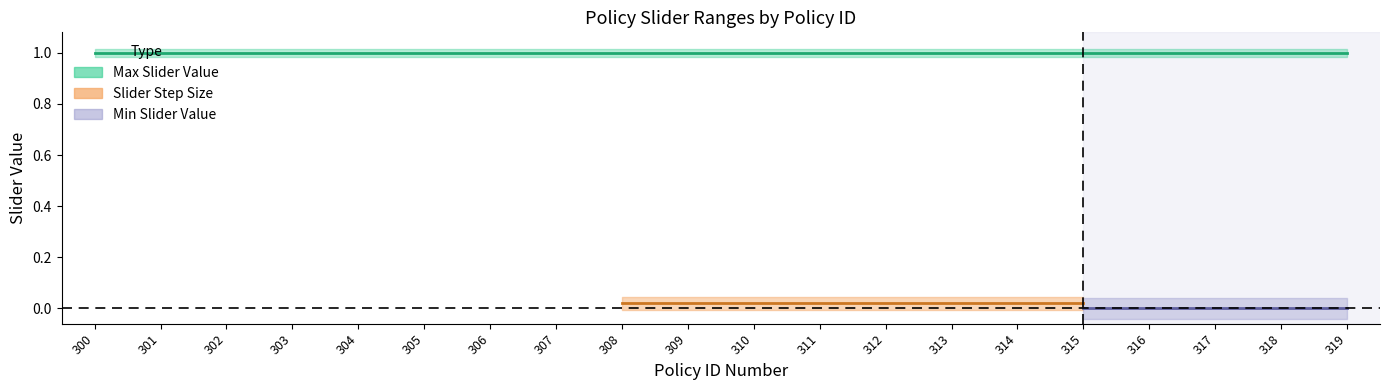

What is the greatest value displayed?

1.0